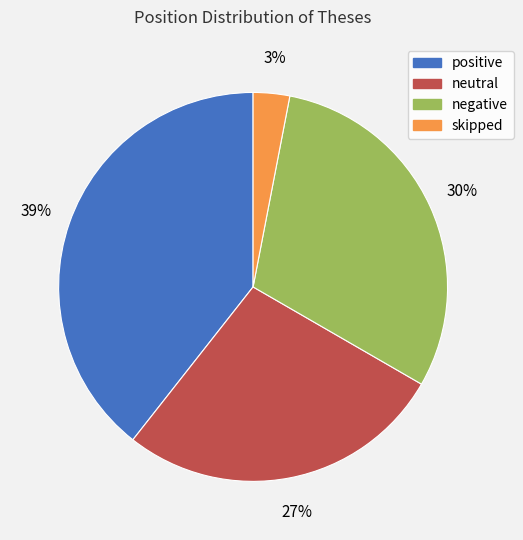

What is the ratio of the value at skipped to the value at neutral?

0.1